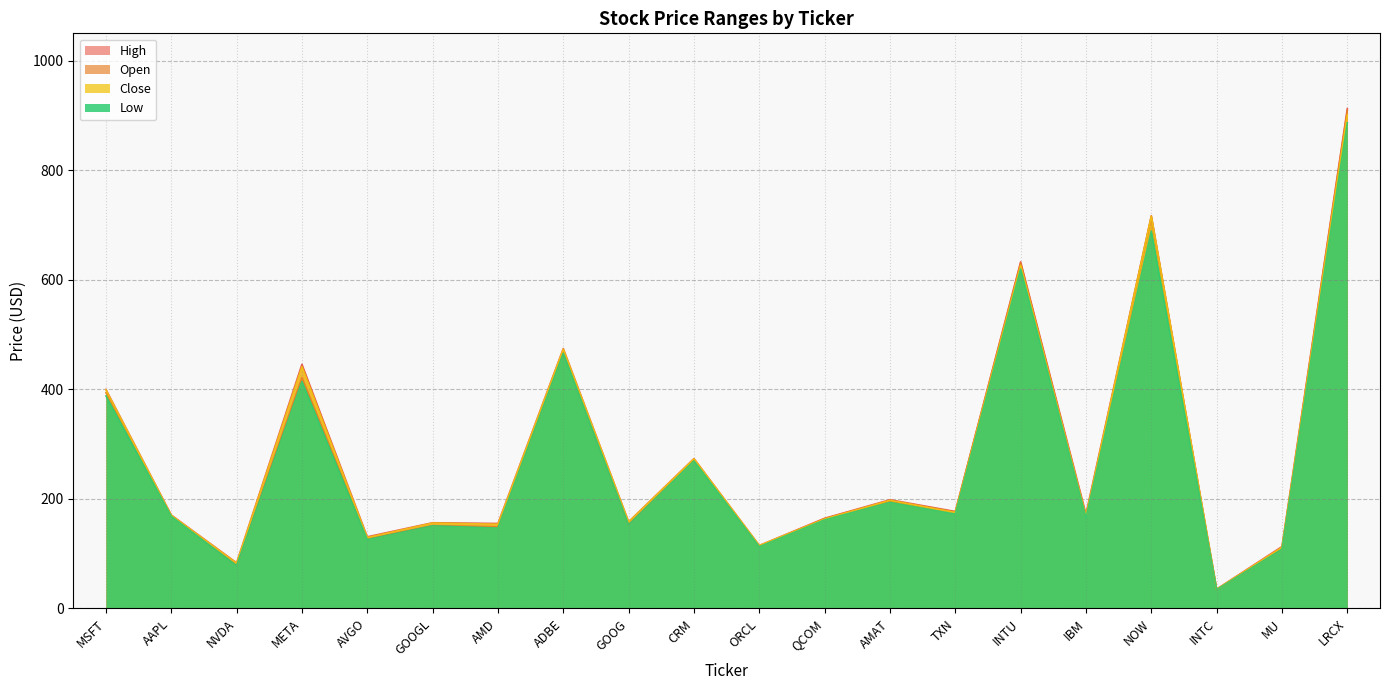

Rank the series at QCOM from lowest to highest value.

Low, Close, Open, High